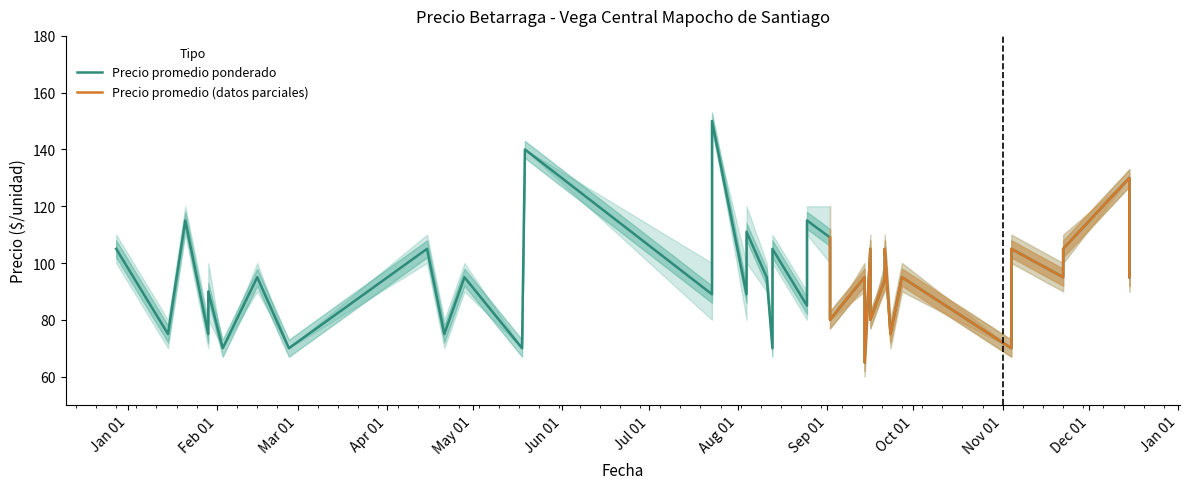

Reading right to left, extract all data points from this chart.

Precio minimo: 2021-12-15=90	2021-12-15=130	2021-11-22=100	2021-11-22=90	2021-11-04=100	2021-11-04=70	2021-09-27=90	2021-09-23=70	2021-09-21=100	2021-09-21=90	2021-09-16=80	2021-09-16=100	2021-09-14=60	2021-09-14=90	2021-09-02=80	2021-09-02=100	2021-08-25=110	2021-08-25=80	2021-08-13=100	2021-08-13=70	2021-08-11=90	2021-08-11=90	2021-08-04=100	2021-08-04=80	2021-07-23=150	2021-07-23=80	2021-05-19=140	2021-05-18=70	2021-04-28=90	2021-04-21=70	2021-04-15=100	2021-02-26=70	2021-02-15=90	2021-02-03=70	2021-01-29=80	2021-01-29=70	2021-01-25=90	2021-01-21=110	2021-01-15=70	2020-12-28=100
Precio maximo: 2021-12-15=100	2021-12-15=130	2021-11-22=110	2021-11-22=100	2021-11-04=110	2021-11-04=70	2021-09-27=100	2021-09-23=80	2021-09-21=110	2021-09-21=100	2021-09-16=80	2021-09-16=110	2021-09-14=70	2021-09-14=100	2021-09-02=80	2021-09-02=120	2021-08-25=120	2021-08-25=90	2021-08-13=110	2021-08-13=70	2021-08-11=100	2021-08-11=100	2021-08-04=120	2021-08-04=100	2021-07-23=150	2021-07-23=100	2021-05-19=140	2021-05-18=70	2021-04-28=100	2021-04-21=80	2021-04-15=110	2021-02-26=70	2021-02-15=100	2021-02-03=70	2021-01-29=100	2021-01-29=80	2021-01-25=100	2021-01-21=120	2021-01-15=80	2020-12-28=110
Precio promedio ponderado: 2021-12-15=95	2021-12-15=130	2021-11-22=105	2021-11-22=95	2021-11-04=105	2021-11-04=70	2021-09-27=95	2021-09-23=75	2021-09-21=105	2021-09-21=94	2021-09-16=80	2021-09-16=105	2021-09-14=65	2021-09-14=95	2021-09-02=80	2021-09-02=109	2021-08-25=115	2021-08-25=85	2021-08-13=105	2021-08-13=70	2021-08-11=95	2021-08-11=95	2021-08-04=111	2021-08-04=89	2021-07-23=150	2021-07-23=89	2021-05-19=140	2021-05-18=70	2021-04-28=95	2021-04-21=75	2021-04-15=105	2021-02-26=70	2021-02-15=95	2021-02-03=70	2021-01-29=90	2021-01-29=75	2021-01-25=95	2021-01-21=115	2021-01-15=75	2020-12-28=105